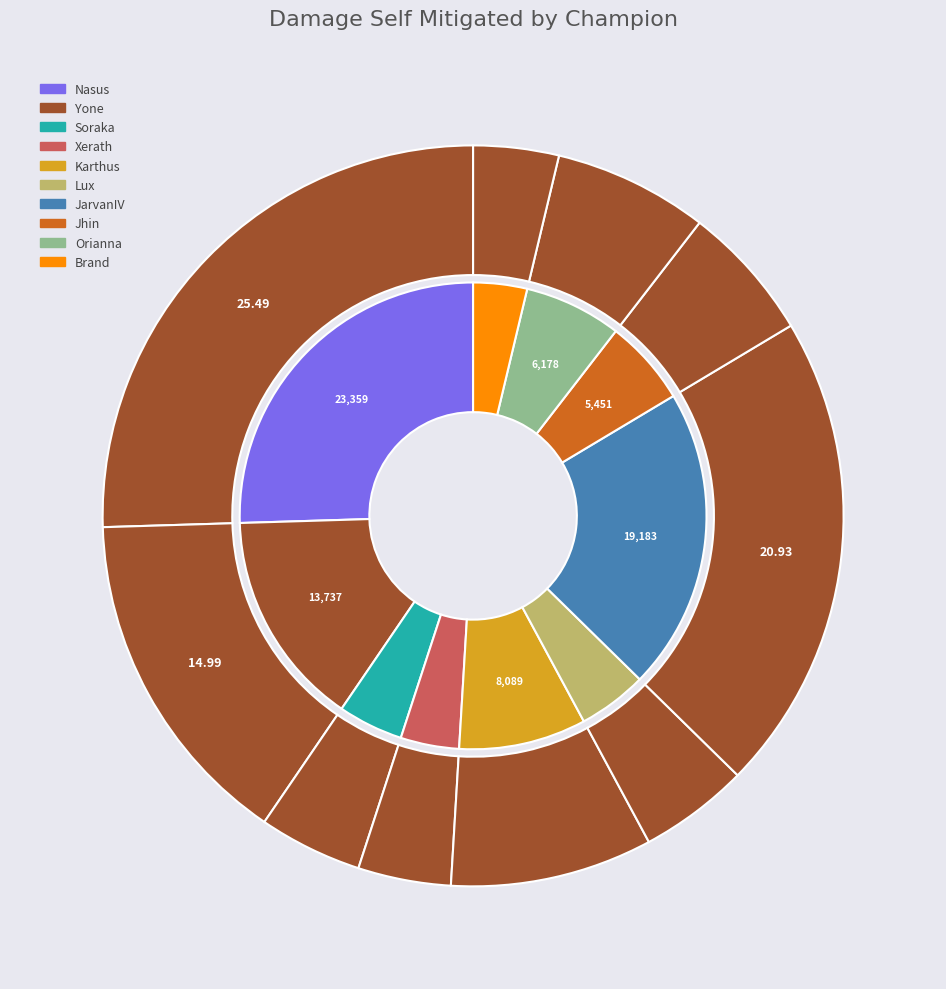

To the nearest percent, what is the average slice percentage?

10%